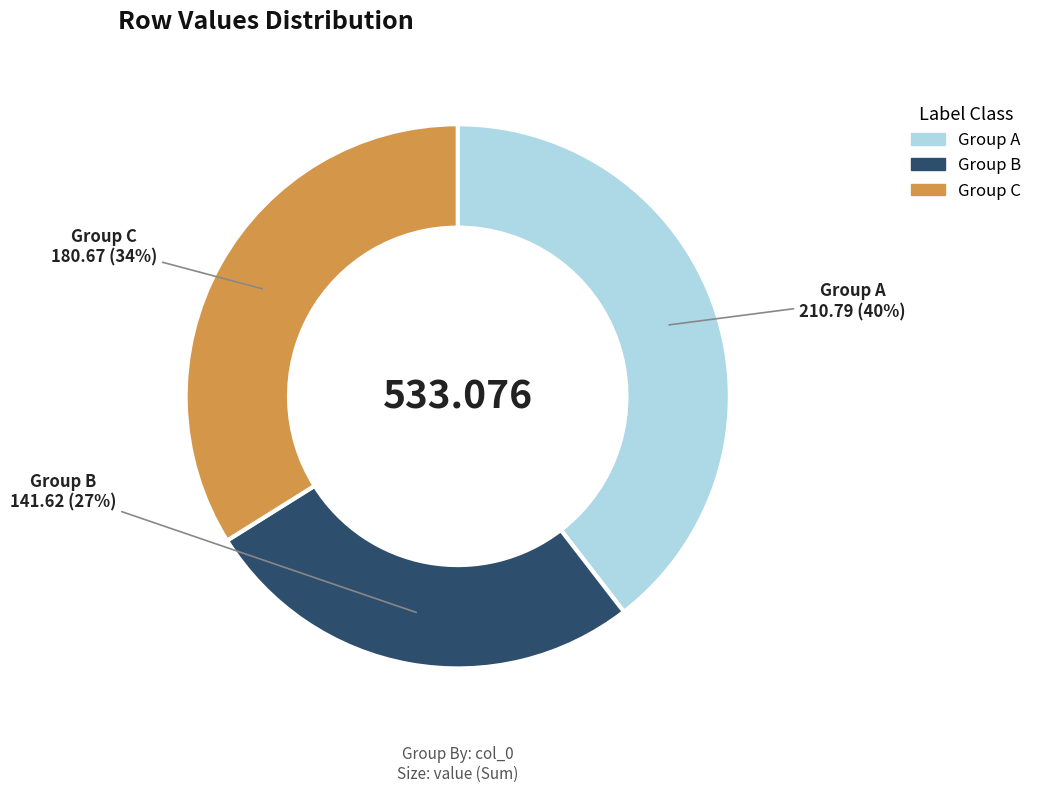

Is Group B the majority of the pie?

No